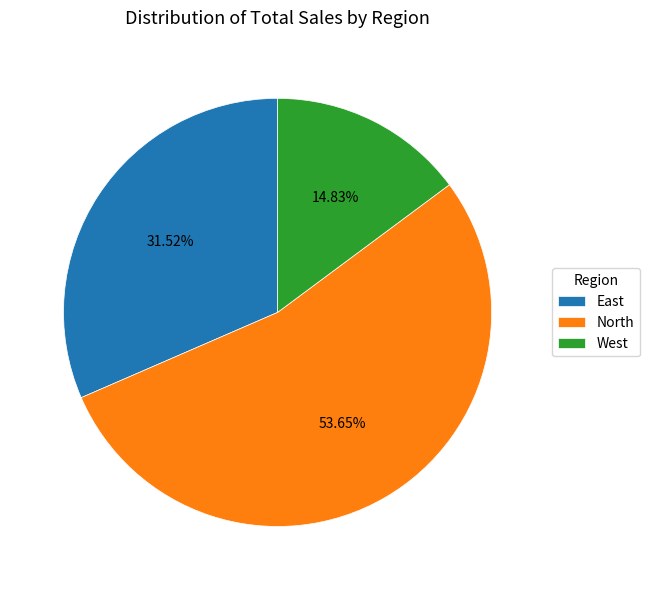

Count the number of slices in the pie.

3